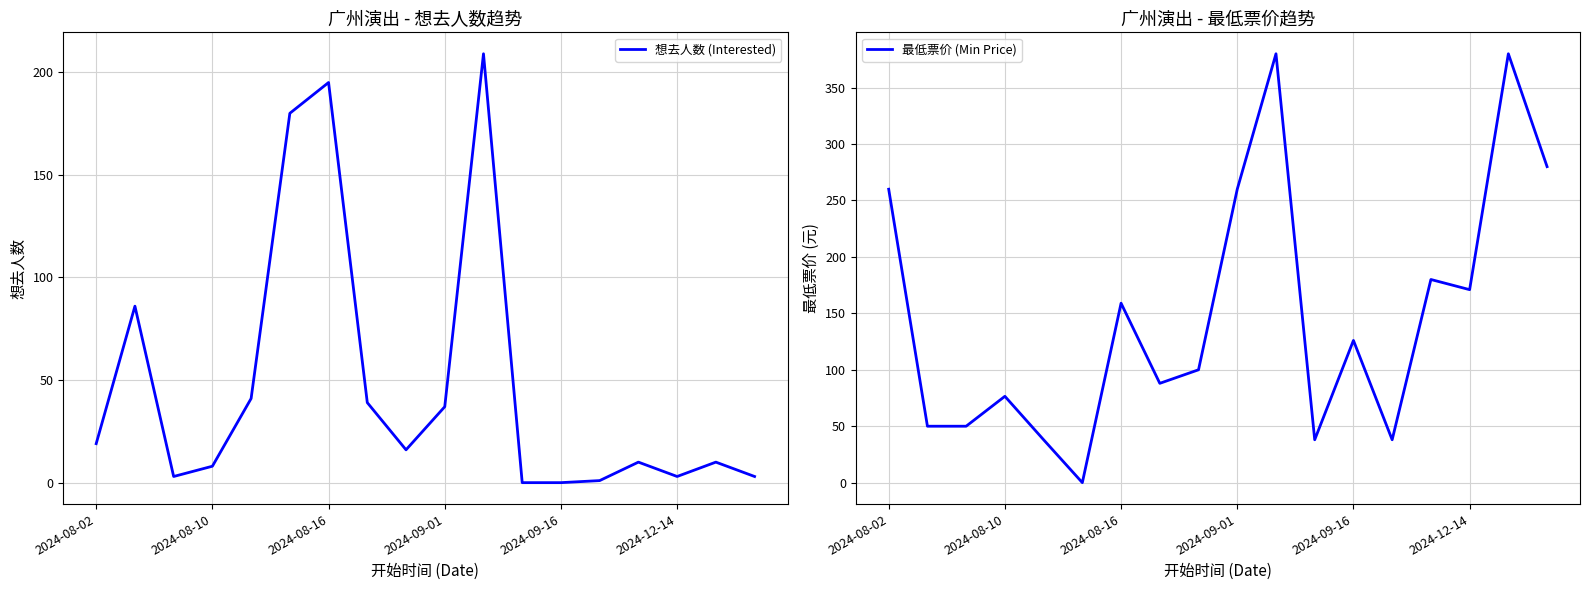

Which series ends up on top after the final intersection of 最低票价 (Min Price) and 想去人数 (Interested)?

最低票价 (Min Price)